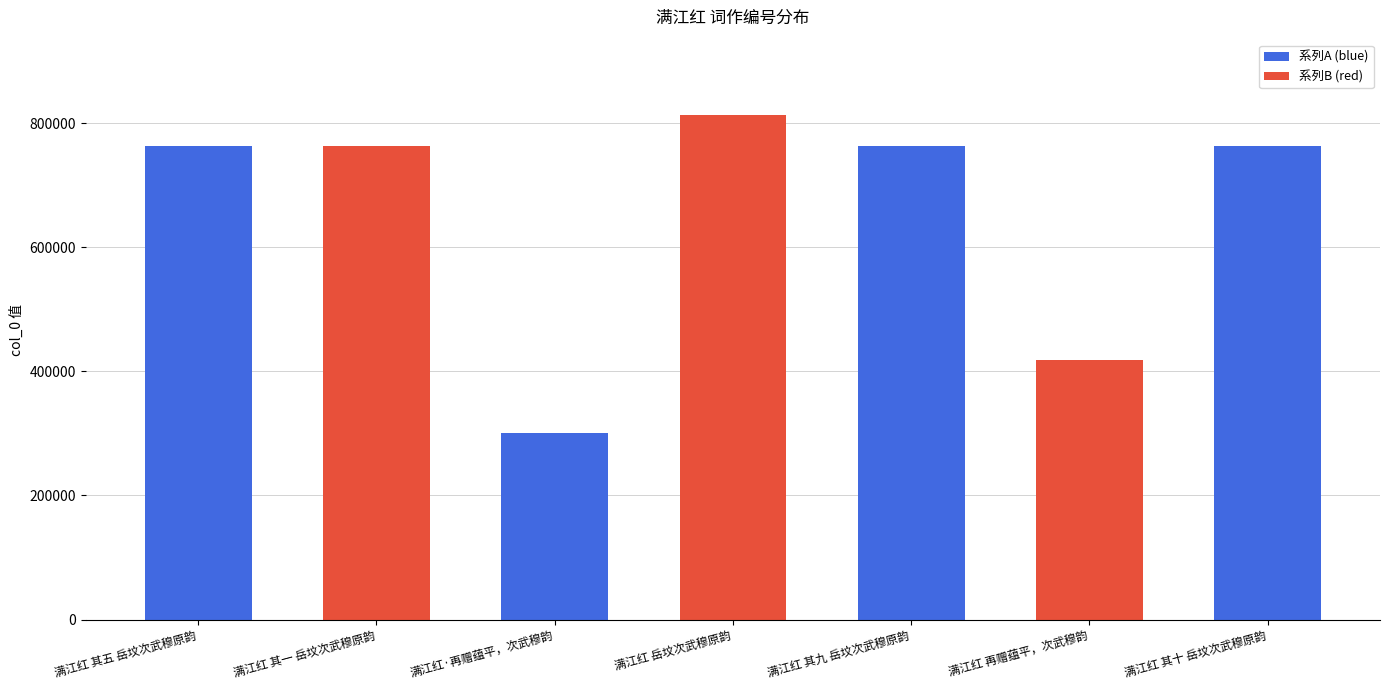

What value does the data have at 满江红 岳坟次武穆原韵, to the nearest 50?

812800